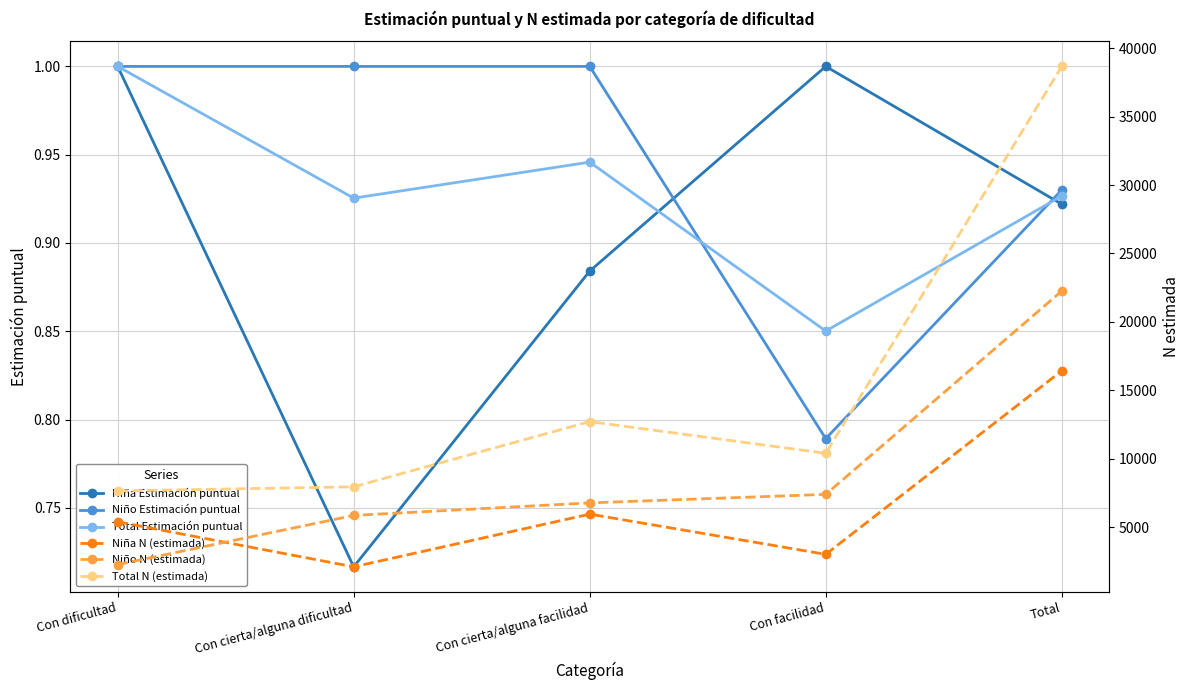

How many lines are shown in the chart?

6